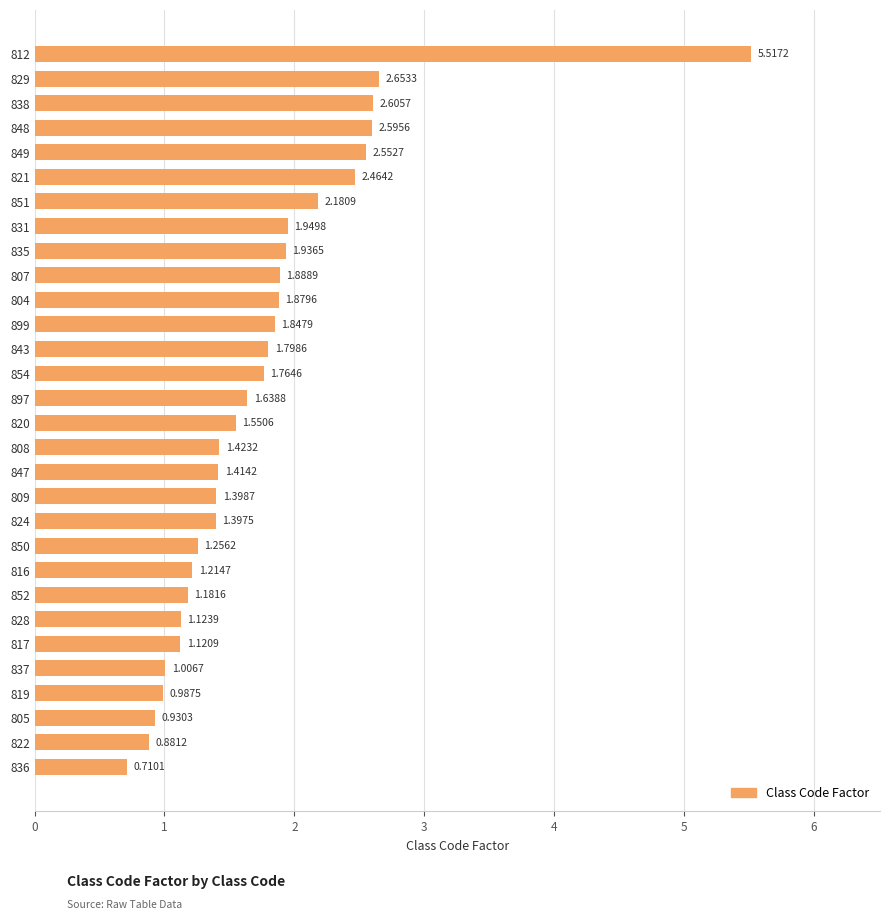

What is the sum of the values at 809 and 812?

6.9